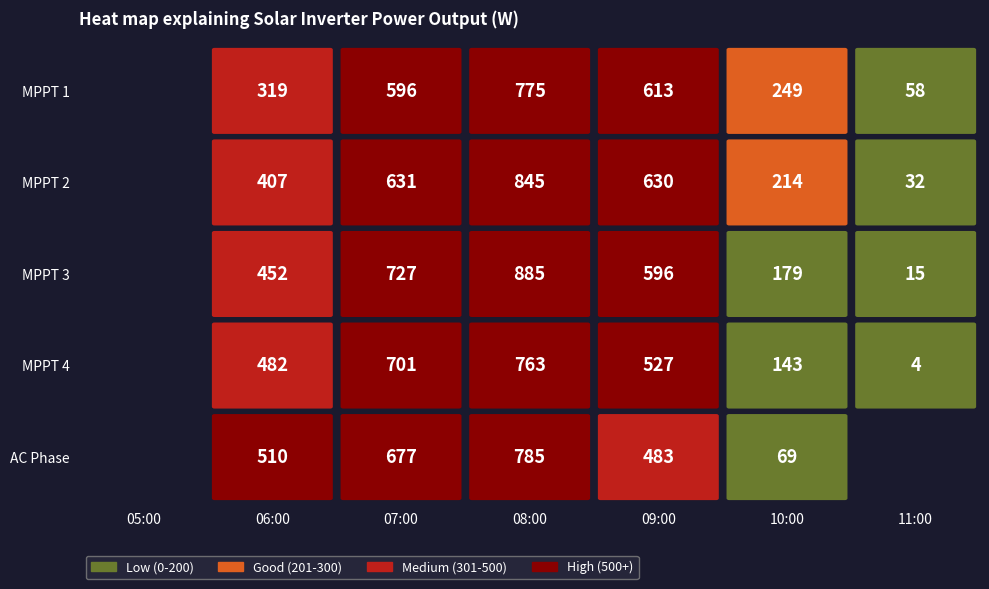

What is the lowest value of the 06:00 series?

319